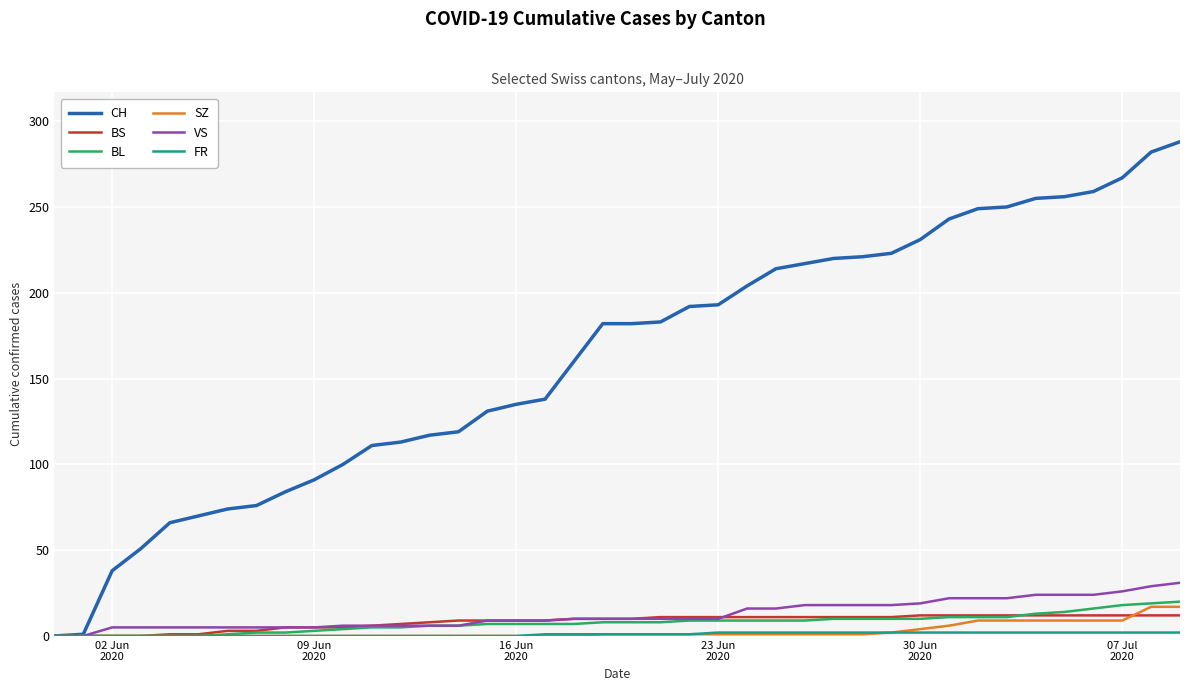

Which series has the largest range (max minus min)?

CH